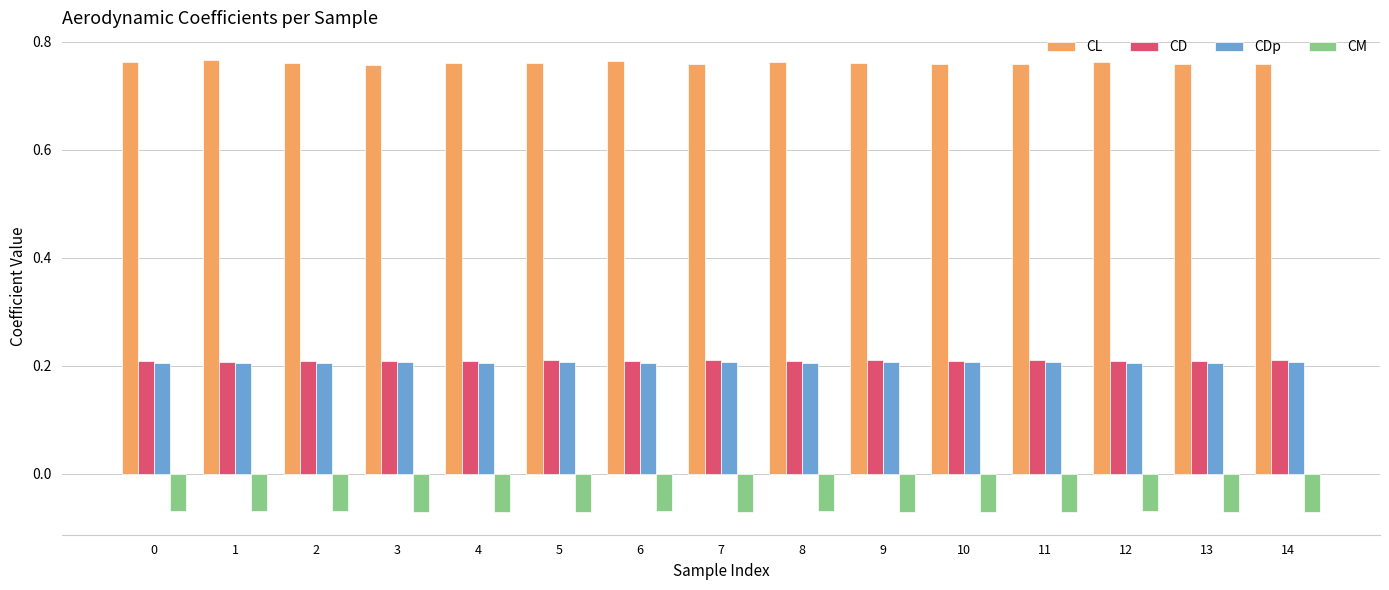

Which series has the largest range (max minus min)?

CL